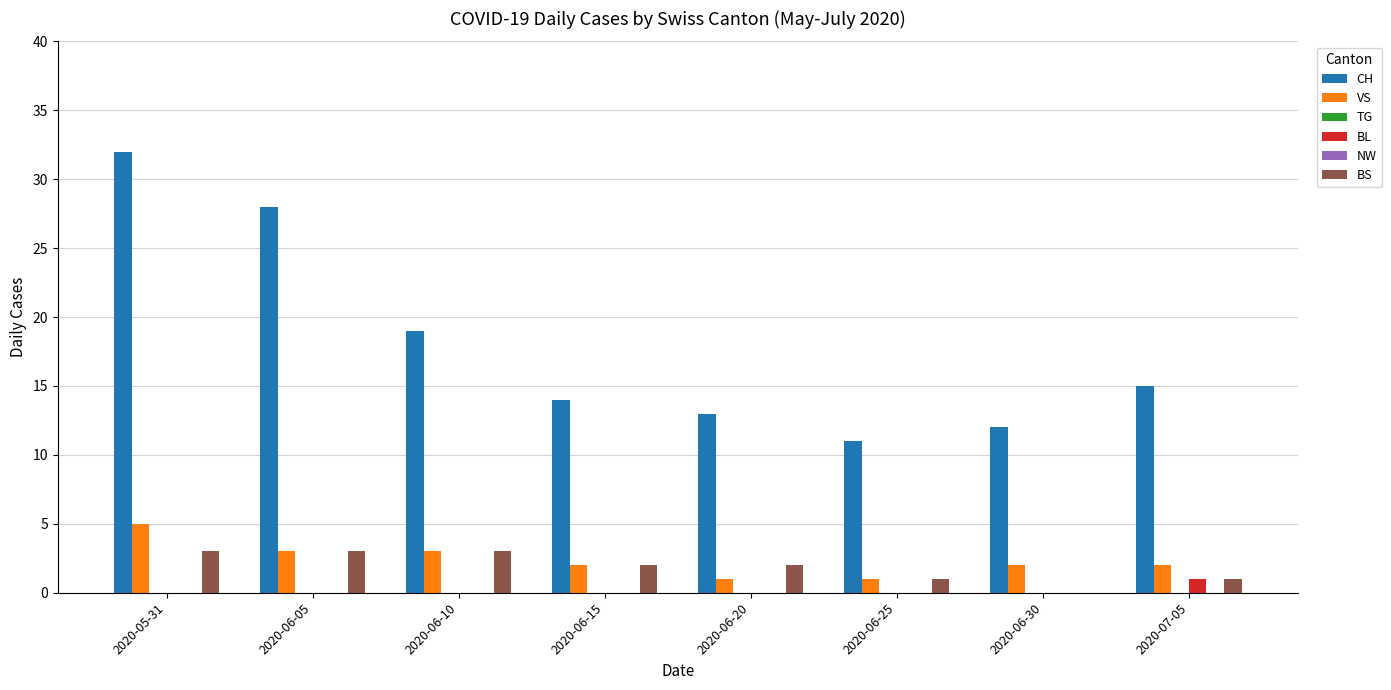

What is the value of the CH bar at the 6th from the left?

11